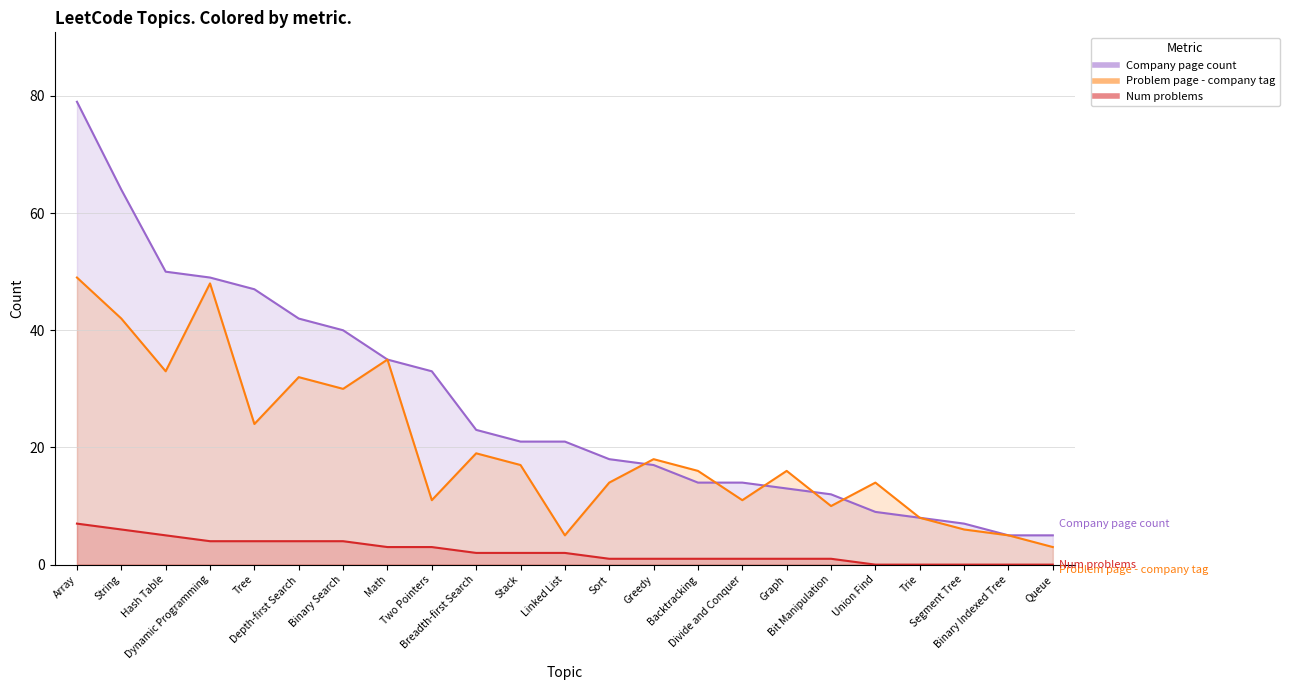

Where does the Problem page - company tag series first go above 16?

Array